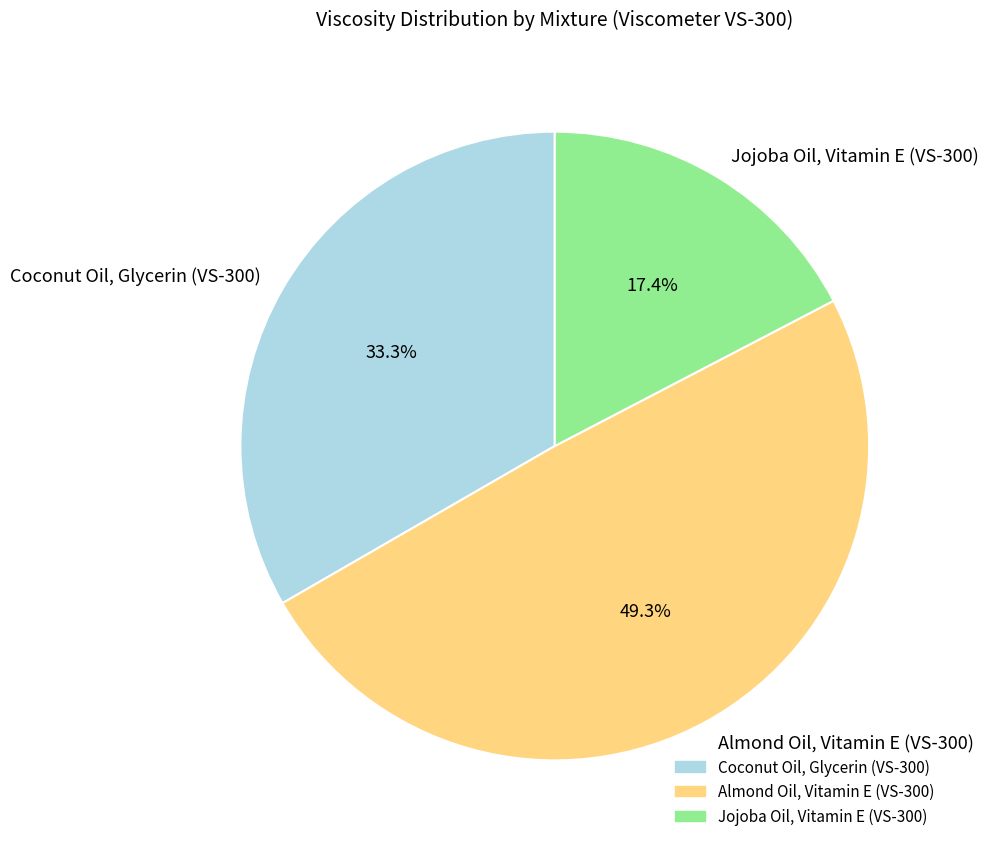

True or false: Coconut Oil, Glycerin (VS-300) accounts for 33% of the total.

True